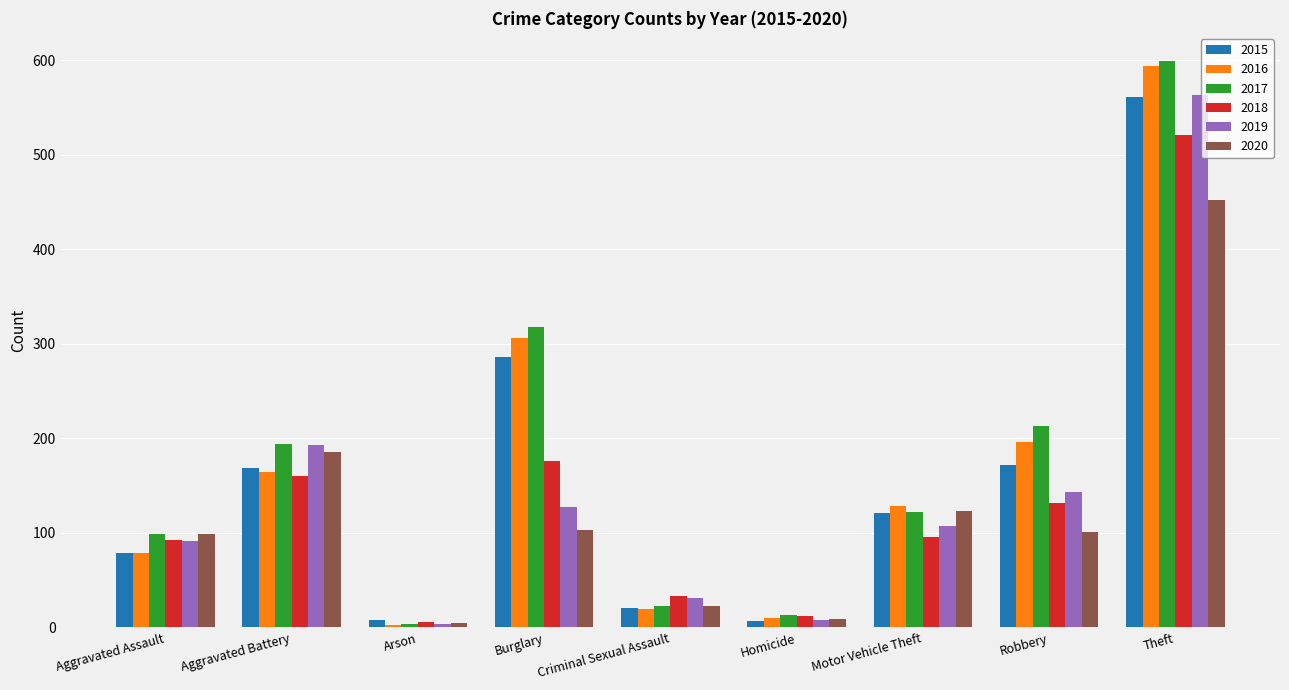

Which series has the largest total across all categories?

2017